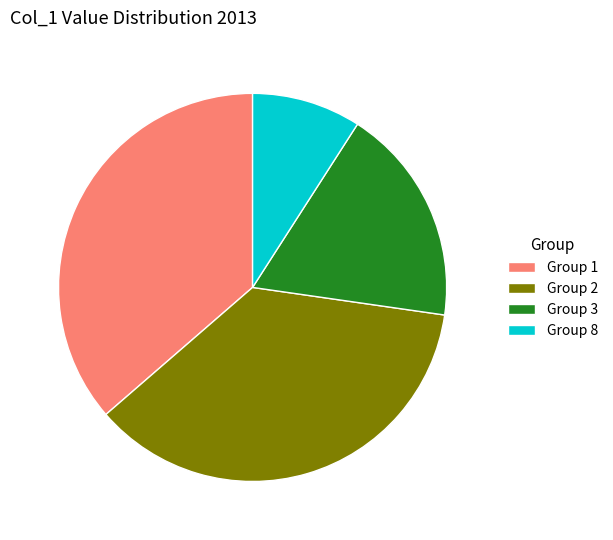

Is there any slice that represents more than half of the pie?

No